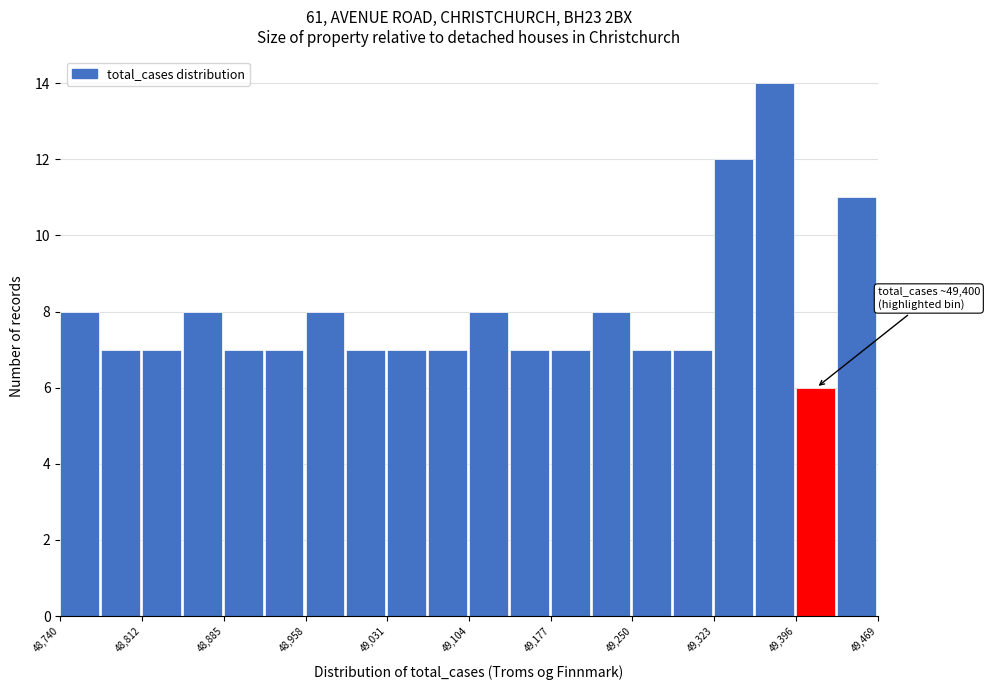

Around what value on the x-axis is the tallest bar? Give the approximate position of its centre, as read against the axis.

49380